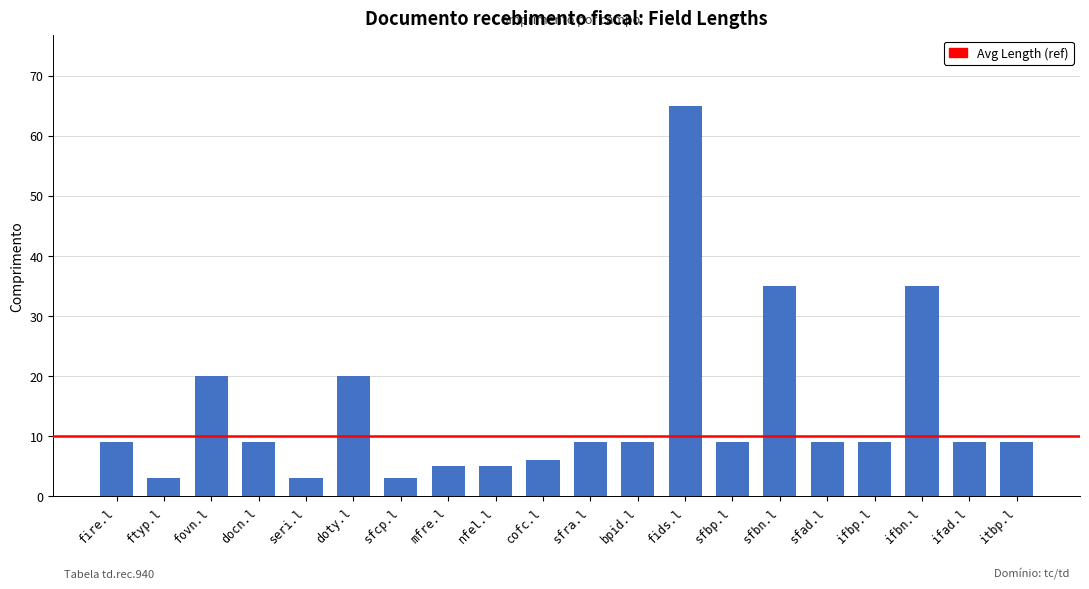

Read the value at itbp.l.

9